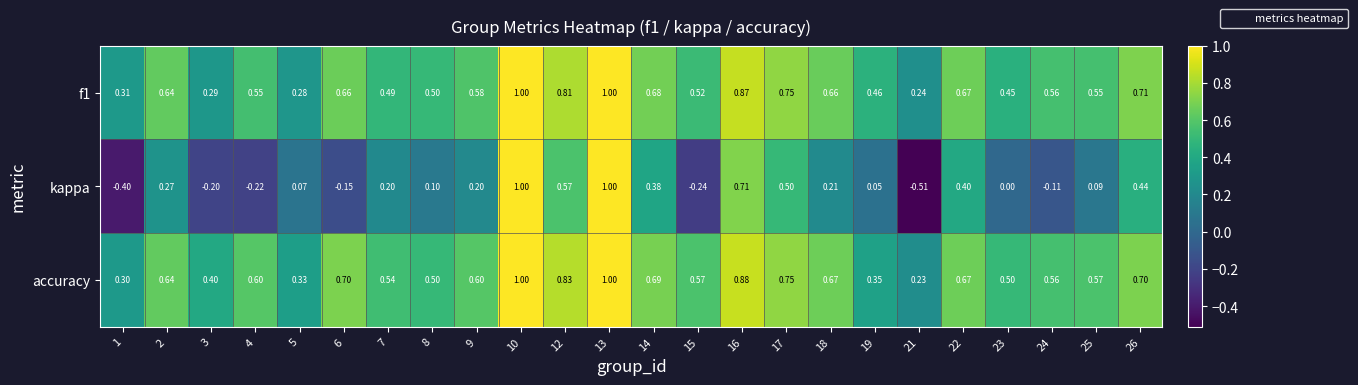

Which series has the largest total across all categories?

accuracy